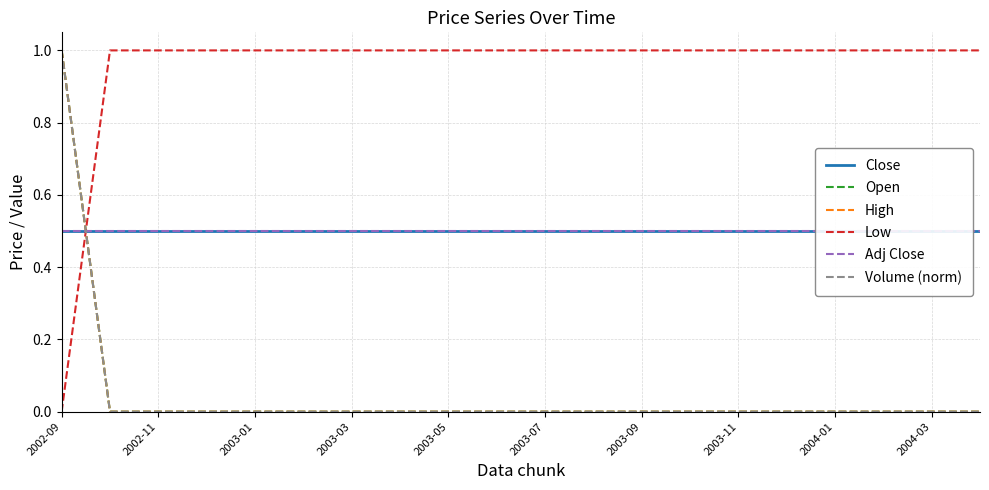

What are all the series names shown in the legend?

Close, Open, High, Low, Adj Close, Volume (norm)